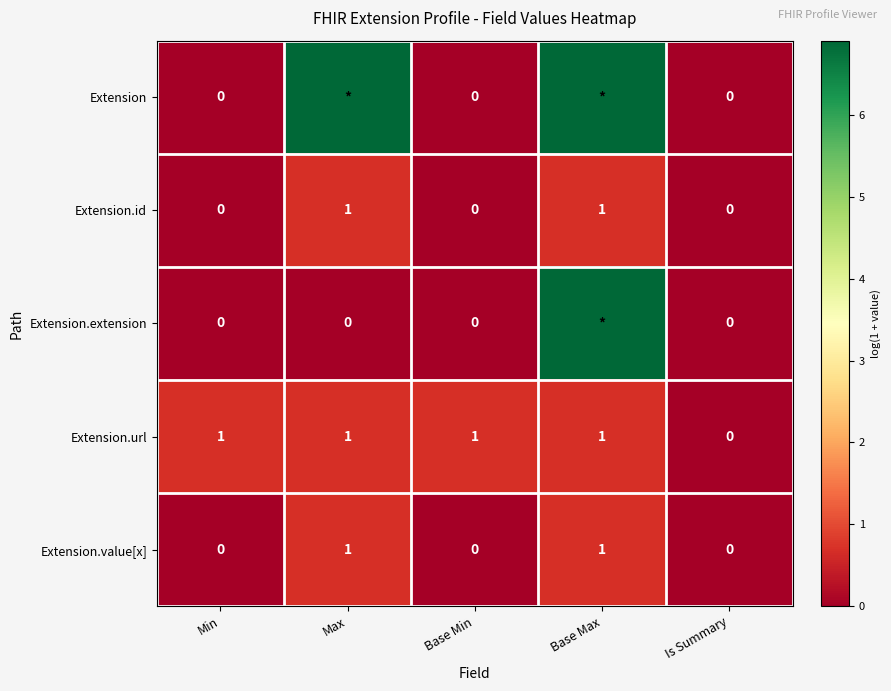

How many positive values does the Extension.value[x] series have?

2